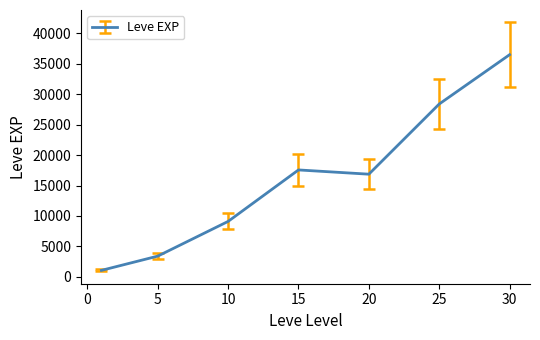

What is the average value?

16127.3